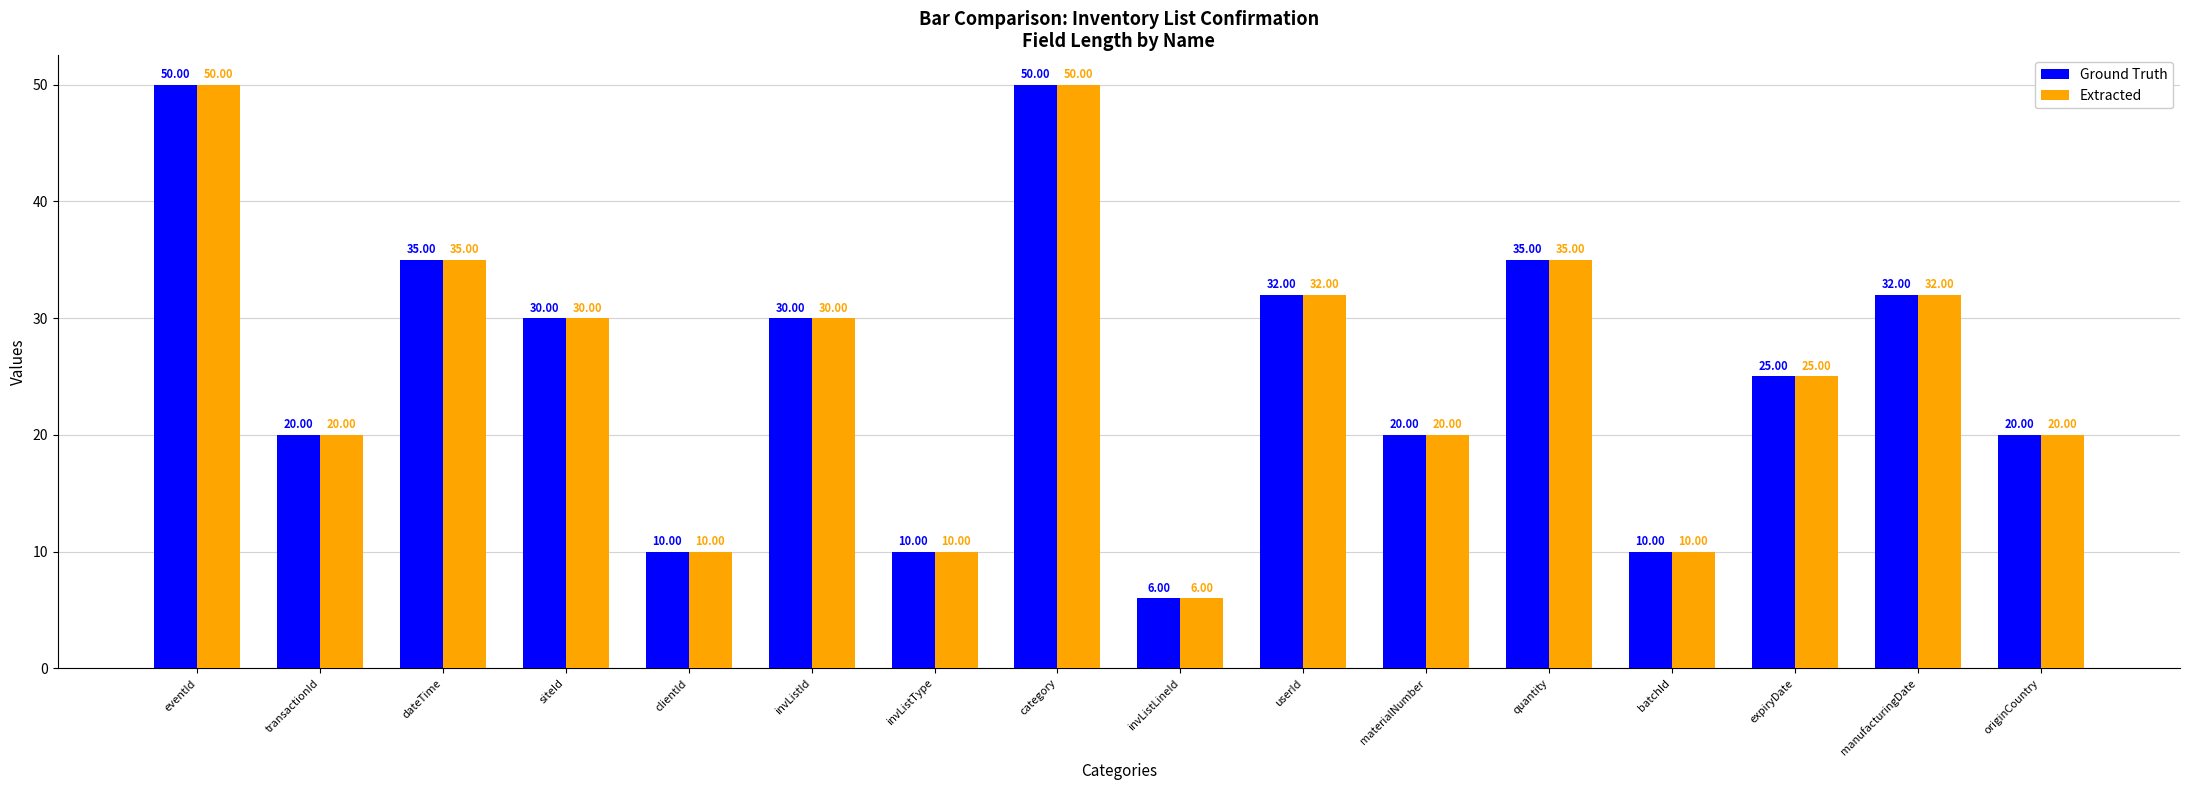

What is the difference between the second highest and minimum values in the Ground Truth series?

44